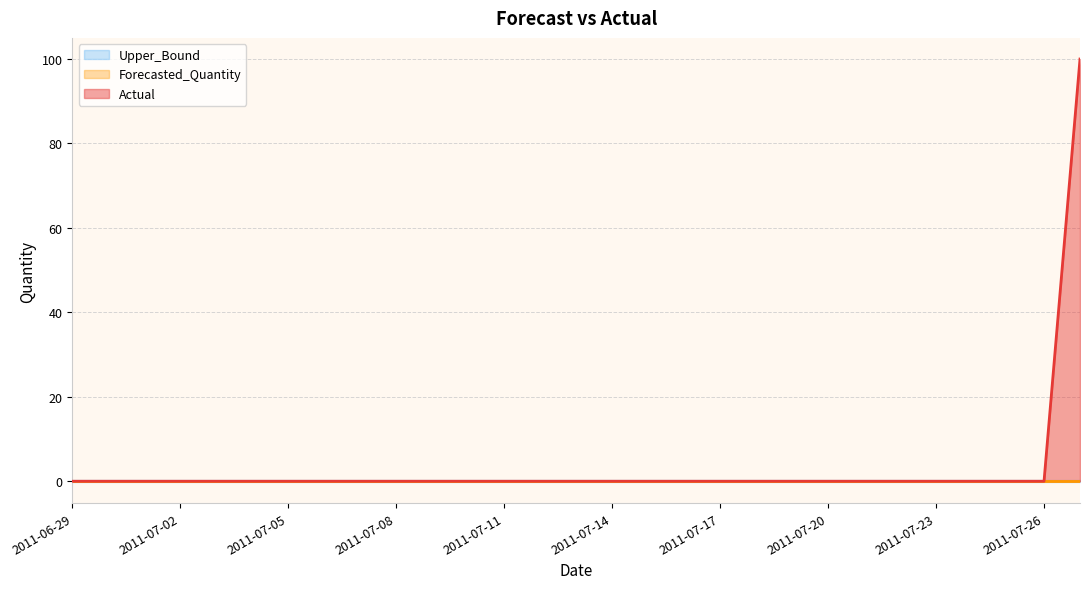

At which label does Actual reach its minimum?

2011-06-29